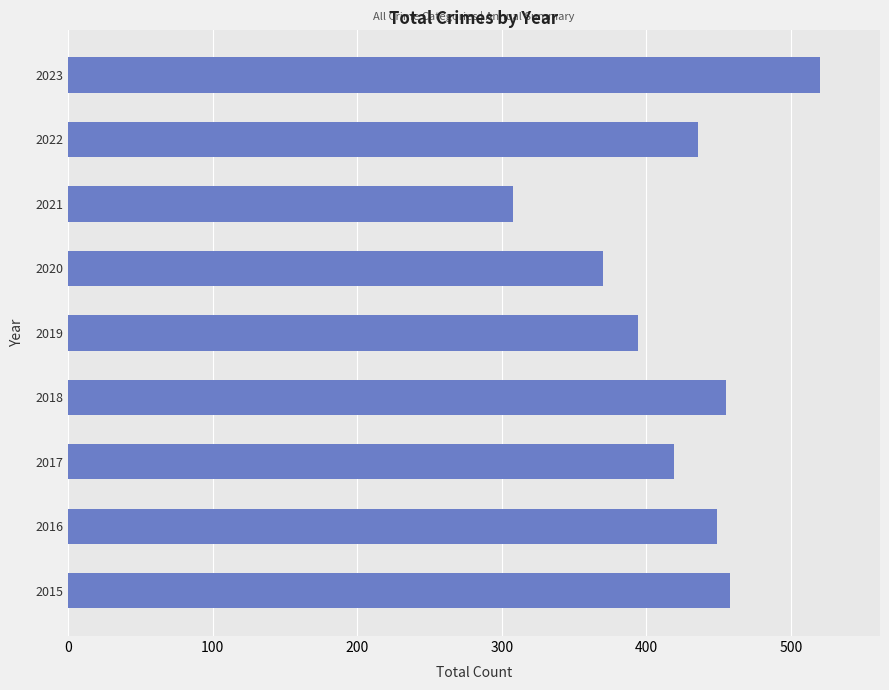

How many values are below 436?

4